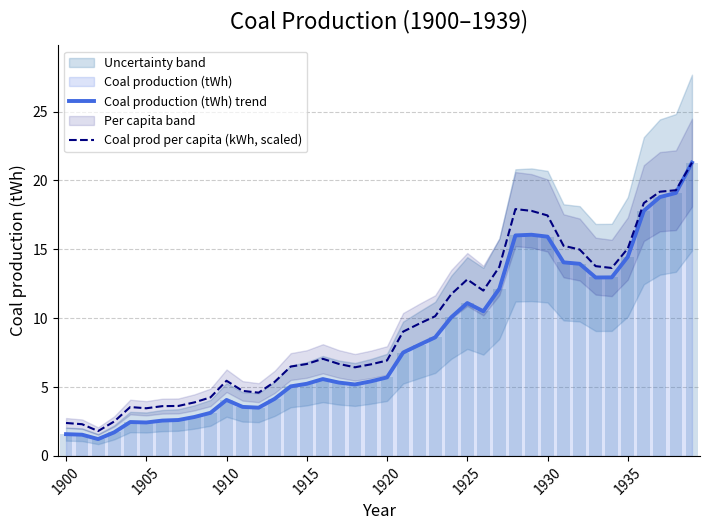

What is the lowest value of the Coal prod per capita (kWh, scaled) series?

1.8